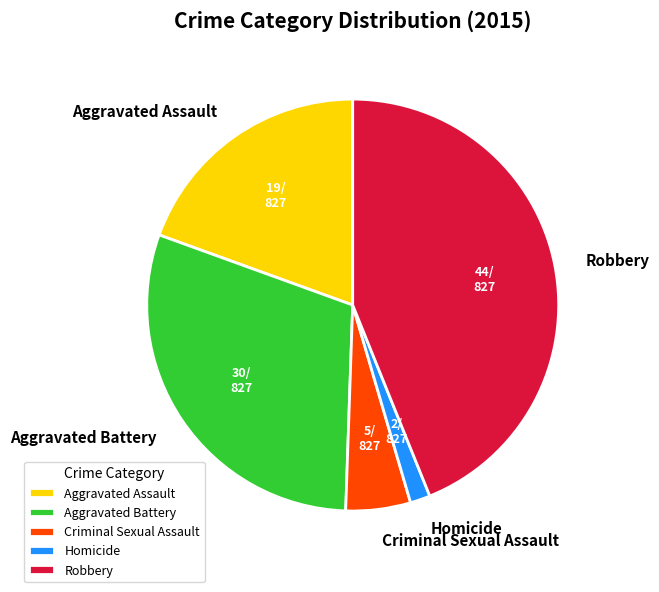

Which has a higher value, Criminal Sexual Assault or Homicide?

Criminal Sexual Assault